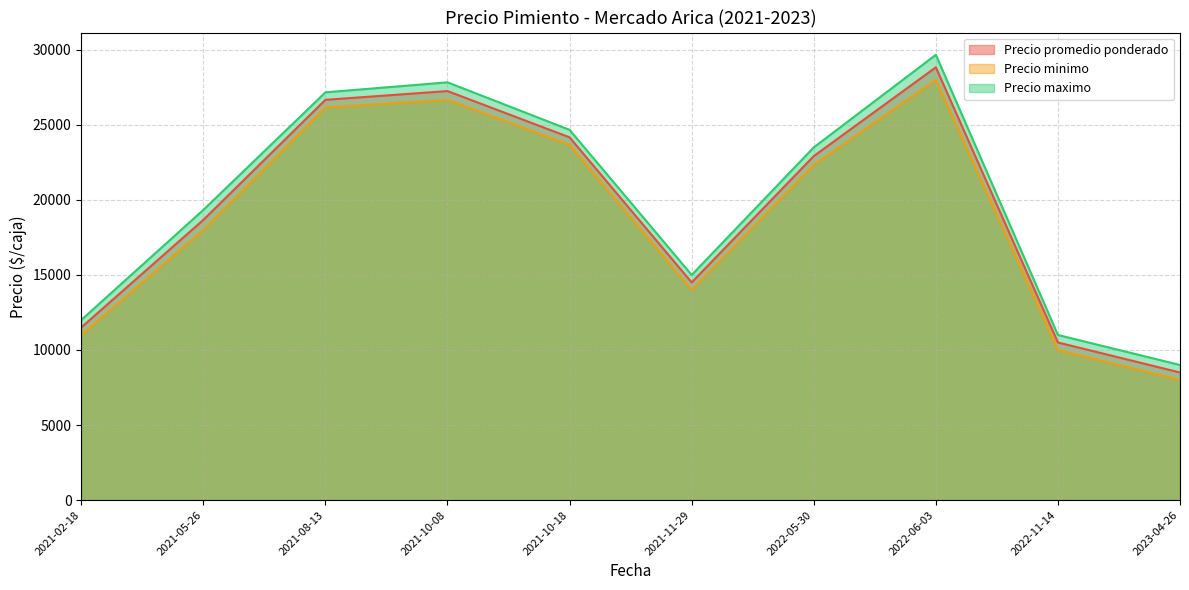

Count the number of categories in the chart.

10